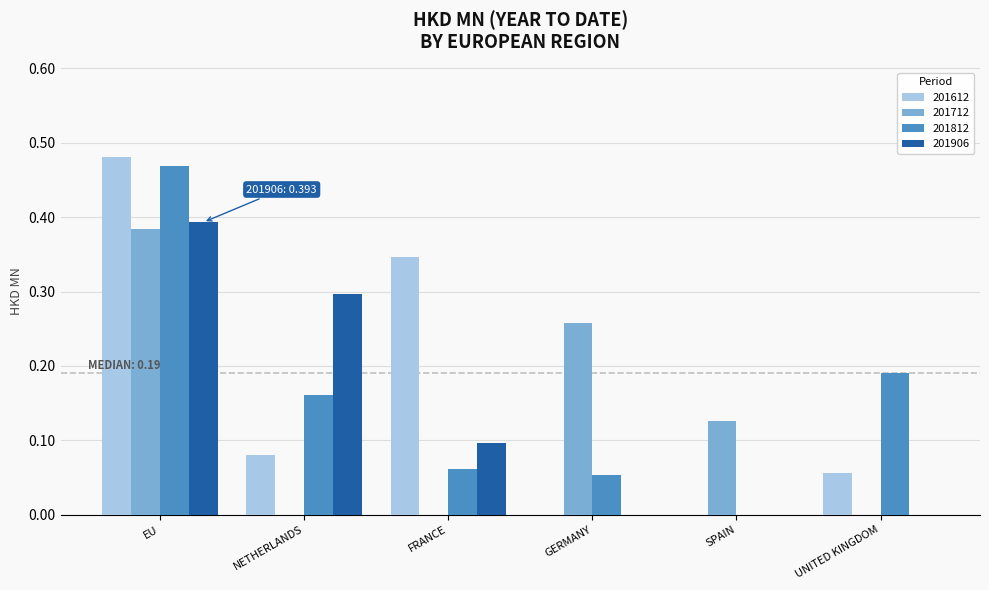

Which series changed the most between FRANCE and UNITED KINGDOM?

201612